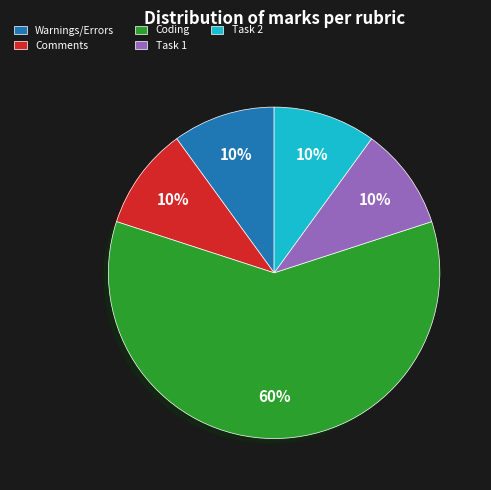

To the nearest percent, what percentage of the pie is Coding?

60%